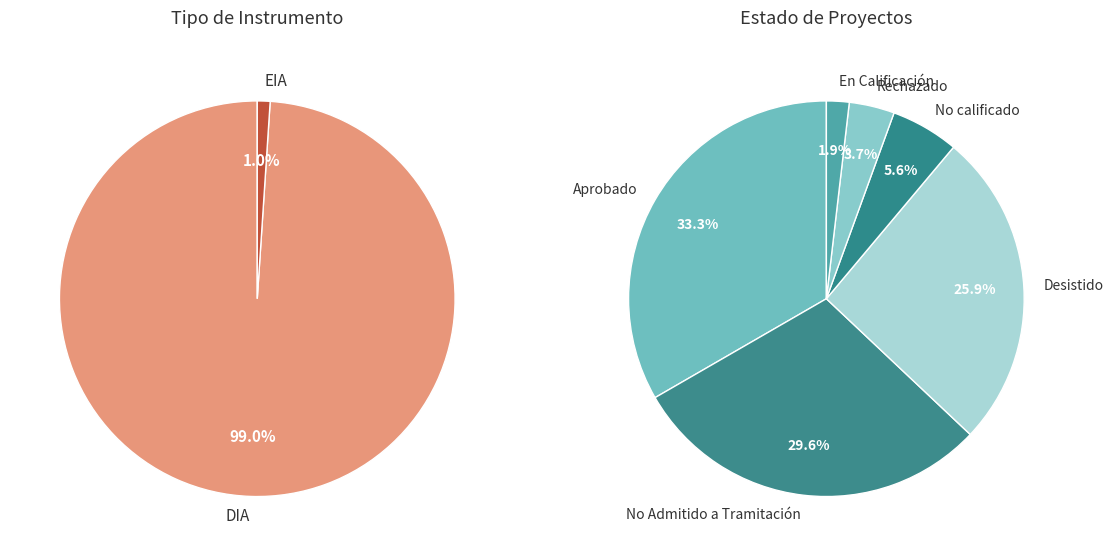

How many slices are in this pie chart?

6